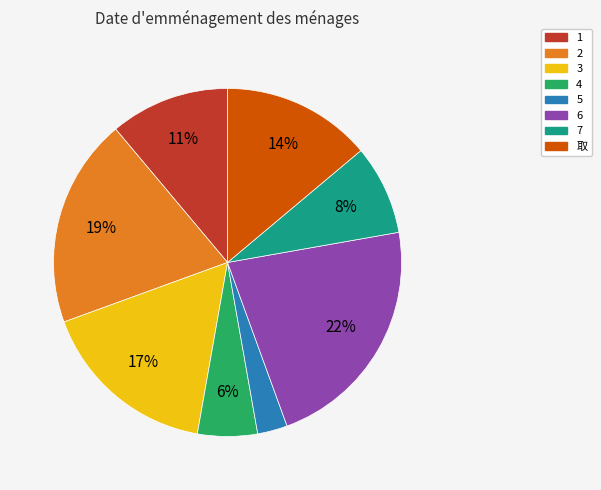

Rank the categories by value from lowest to highest.

5, 4, 7, 1, 取, 3, 2, 6